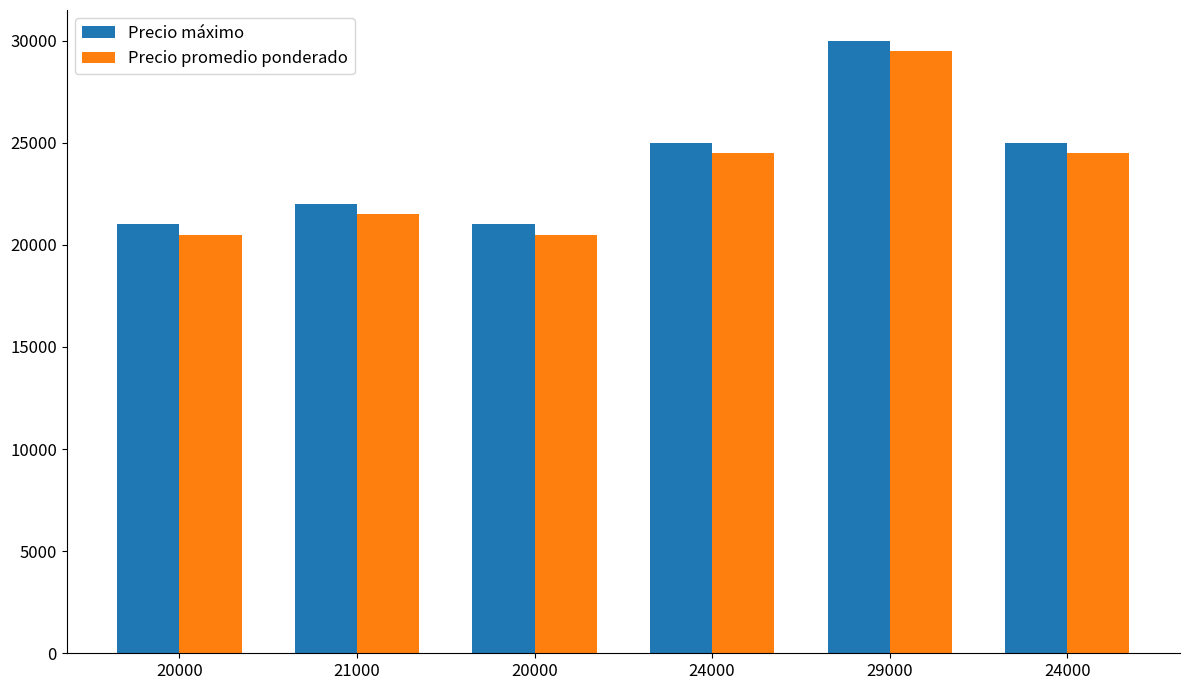

Count the number of data series in this chart.

2